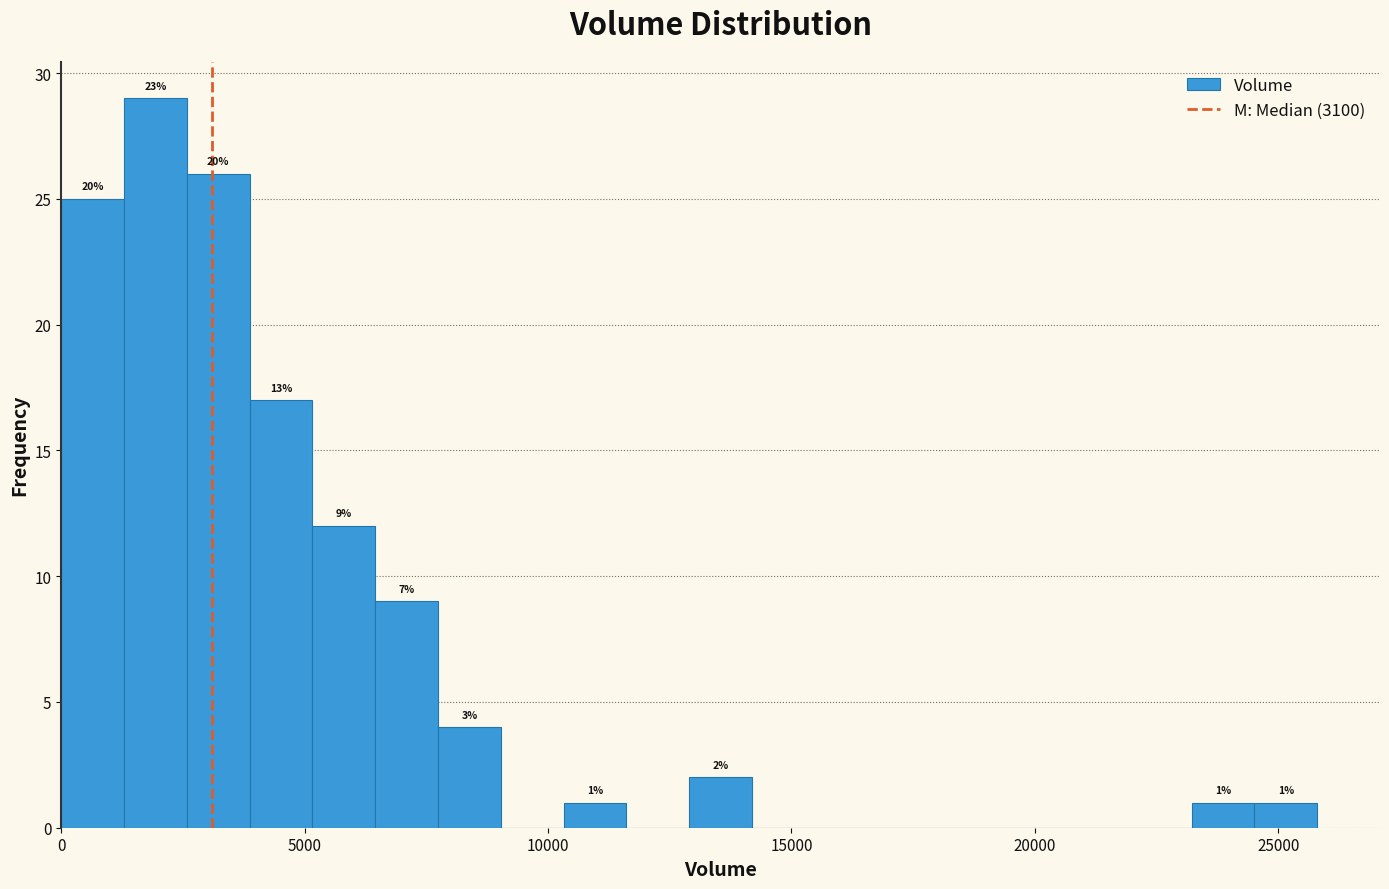

Around what value on the x-axis is the tallest bar? Give the approximate position of its centre, as read against the axis.

2000